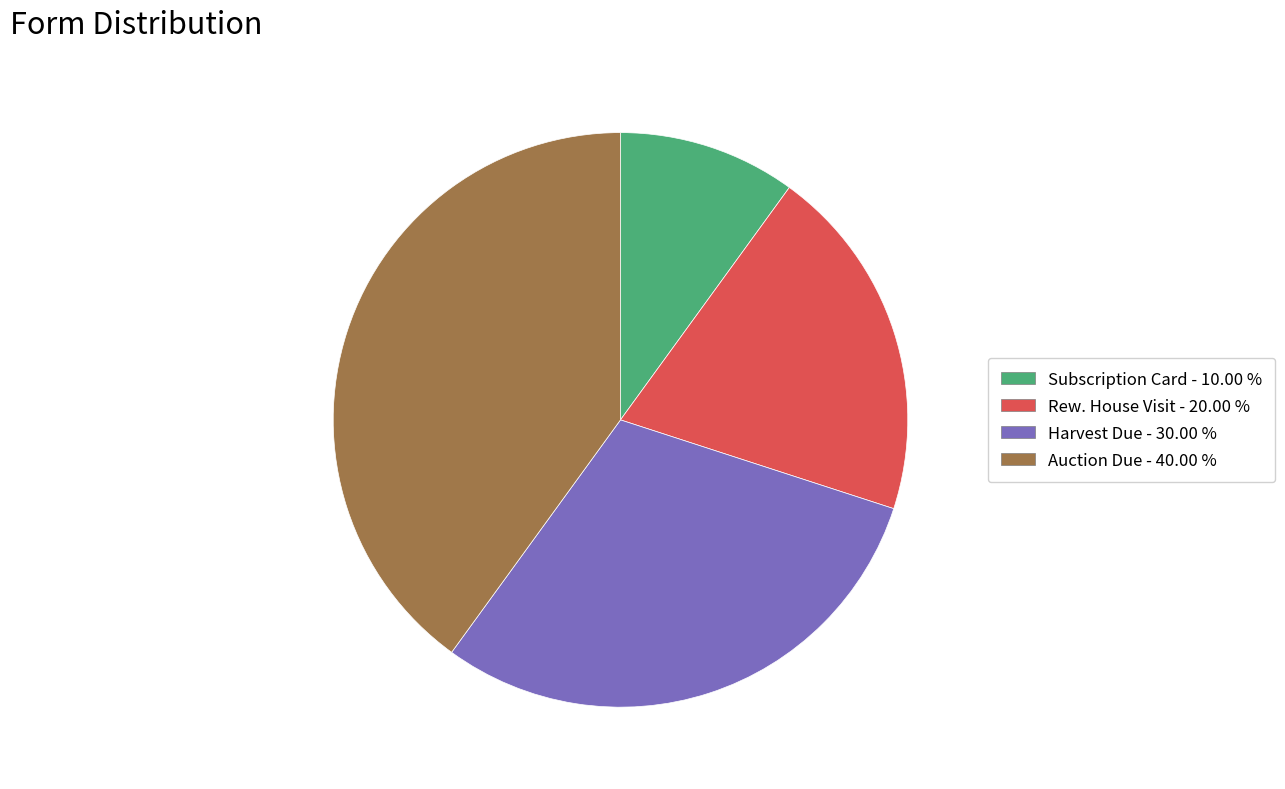

Is the sum of Harvest Due and Subscription Card greater than half?

No